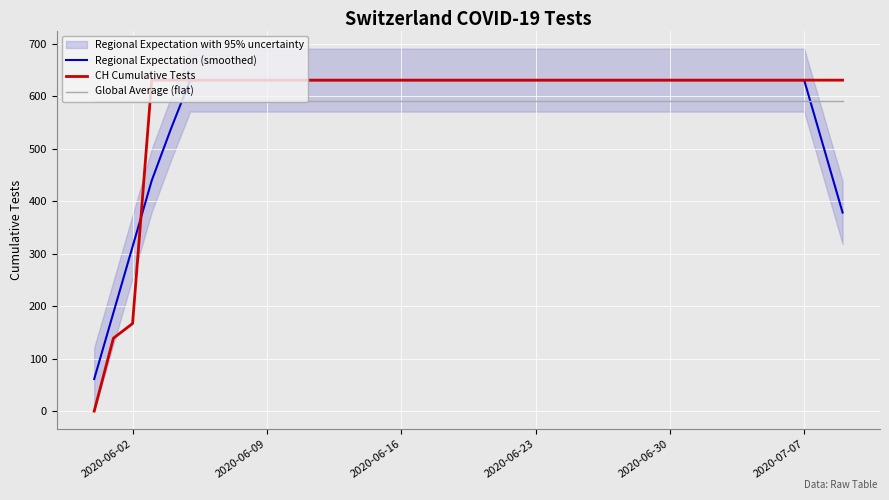

What is the maximum value shown in the chart?

631.0